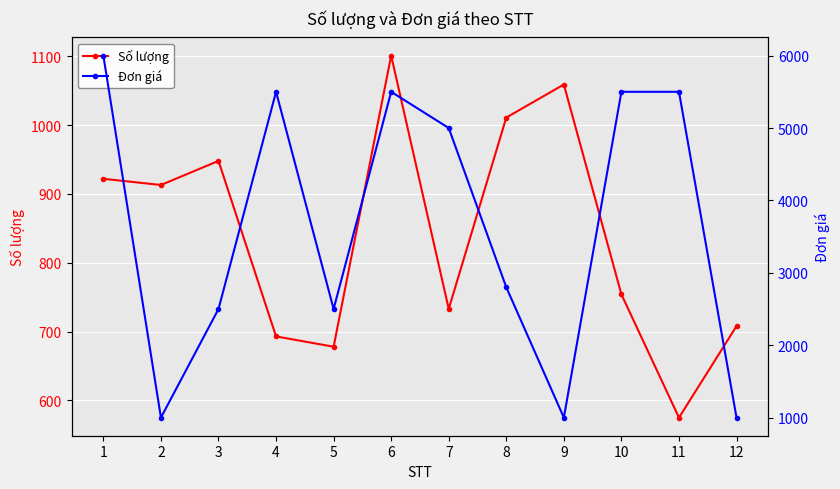

What are all the series names shown in the legend?

Số lượng, Đơn giá